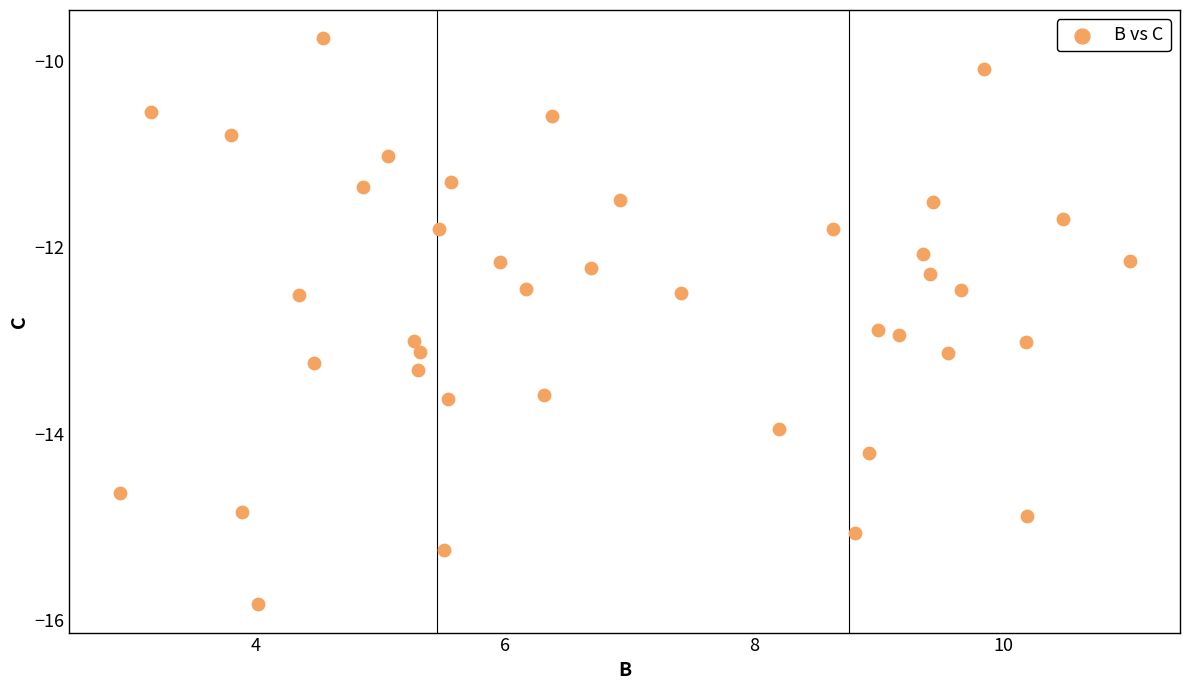

What is the range of X values (max minus min)?

8.1